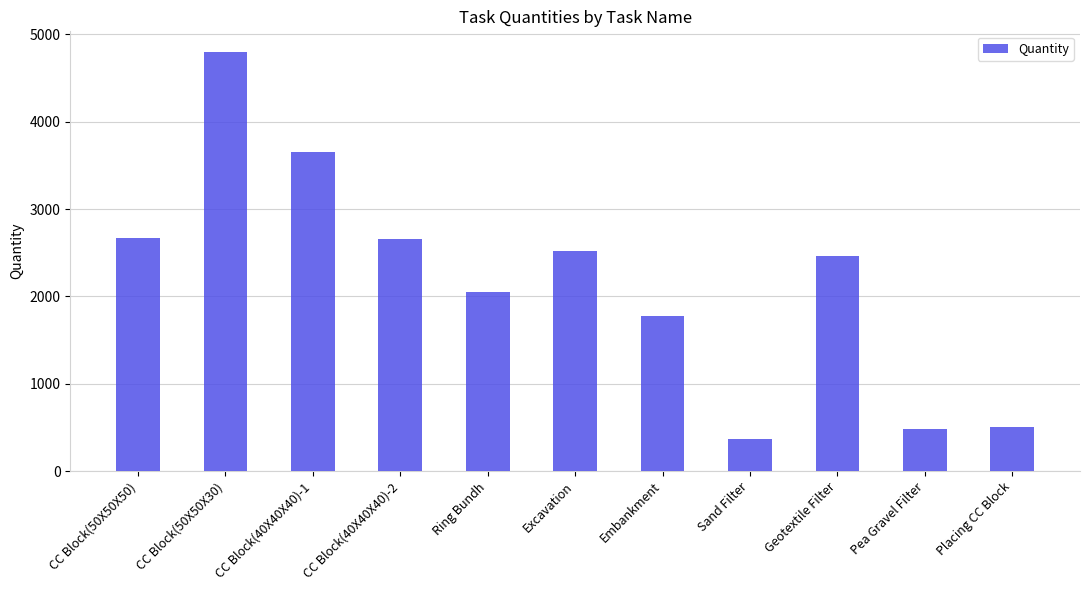

What is the label of the 9th bar from the right?

CC Block(40X40X40)-1